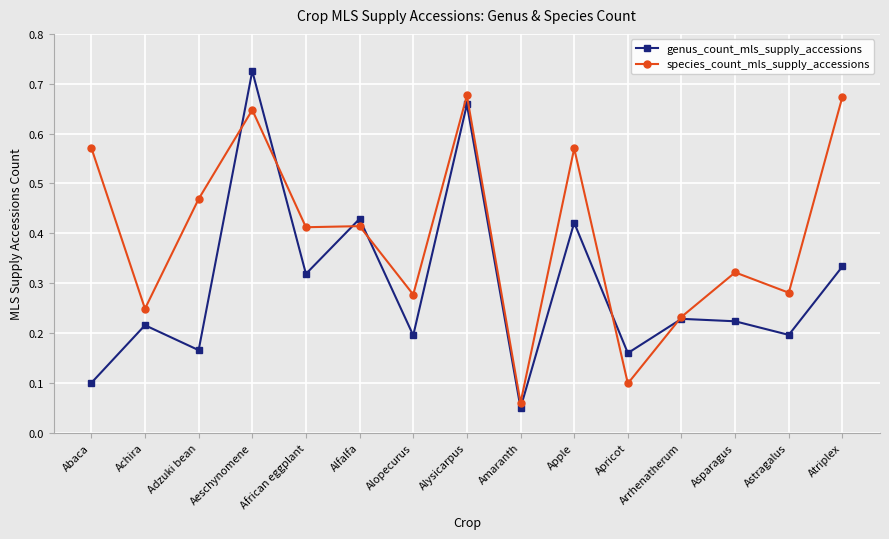

At which label does species_count_mls_supply_accessions reach its minimum?

Amaranth